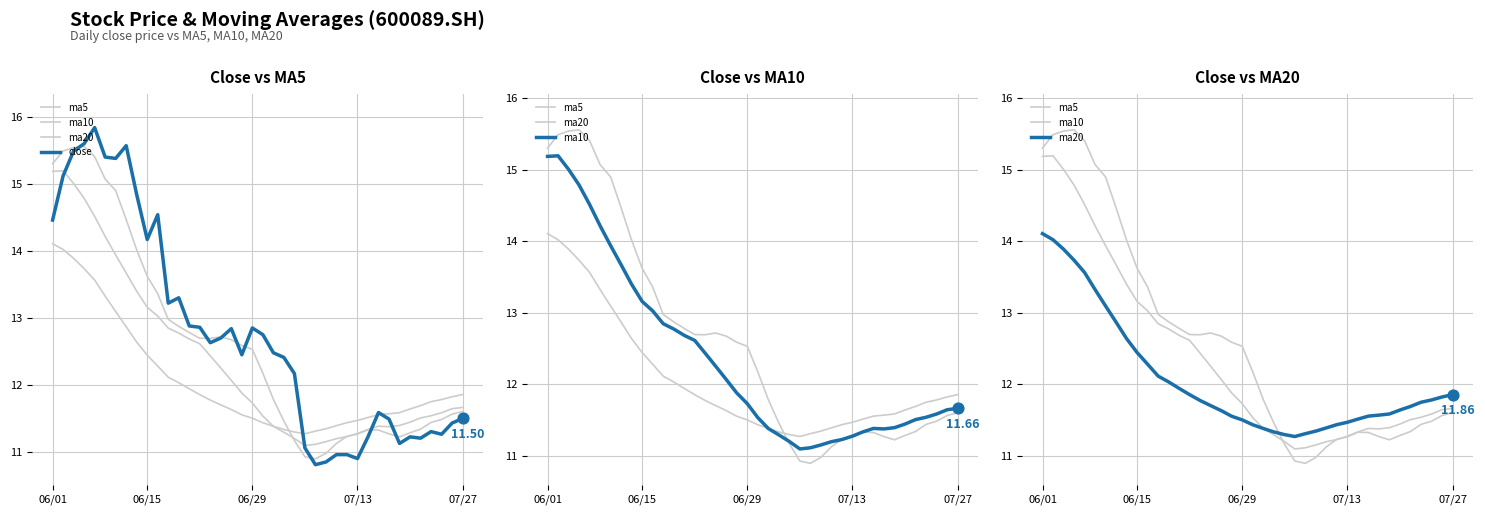

Which series reaches the minimum Y coordinate?

close